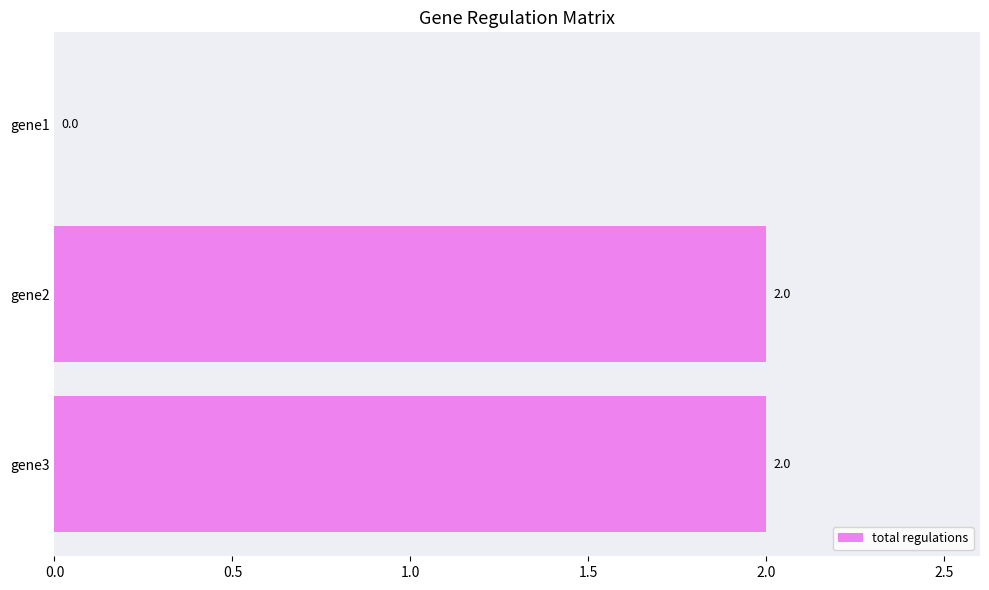

Reading bottom to top, extract all data points from this chart.

gene3=2	gene2=2	gene1=0